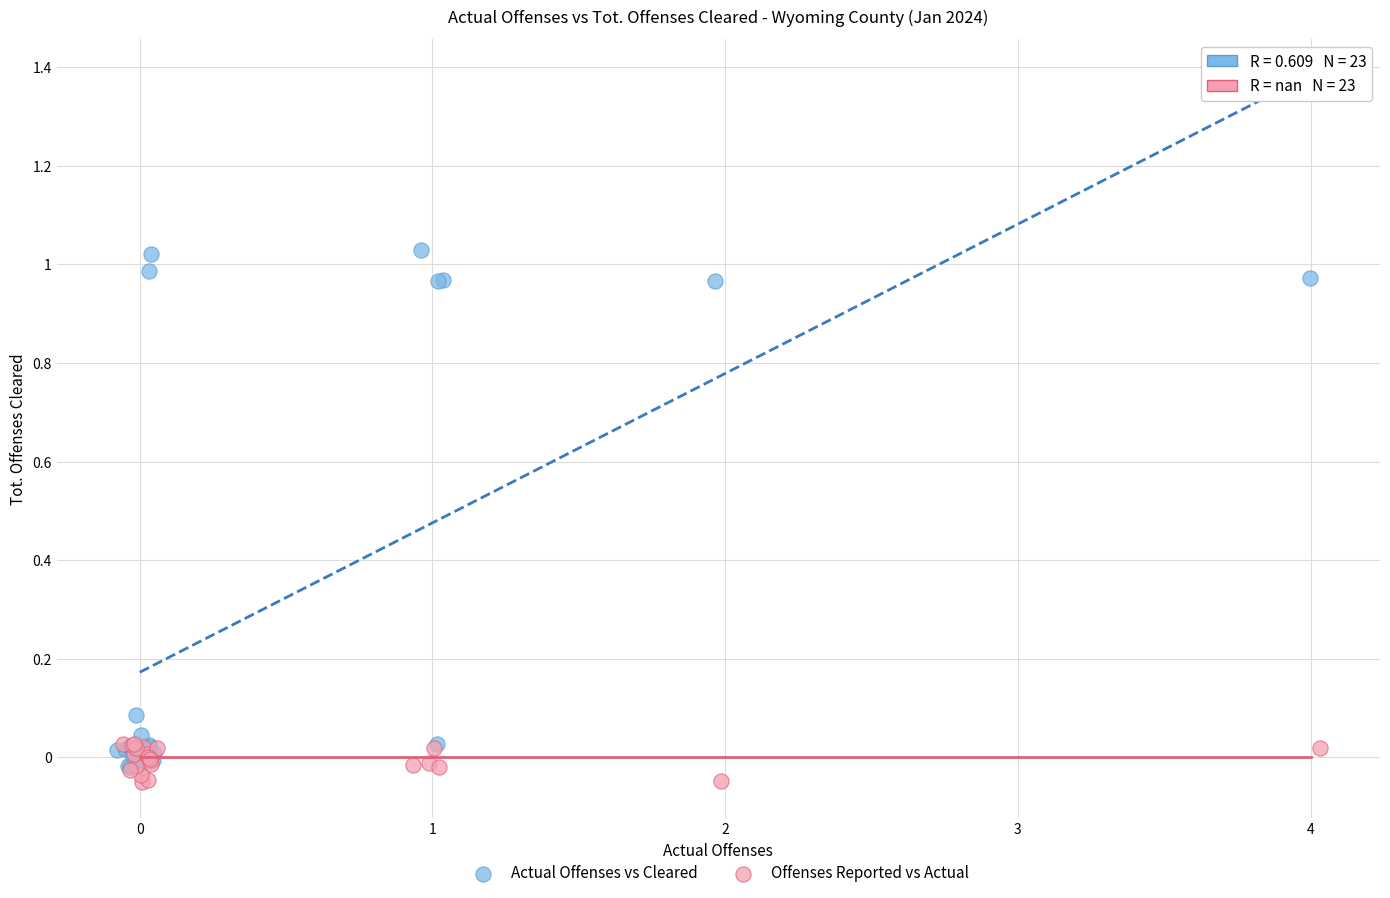

Which series contains the highest Y value?

Actual Offenses vs Cleared